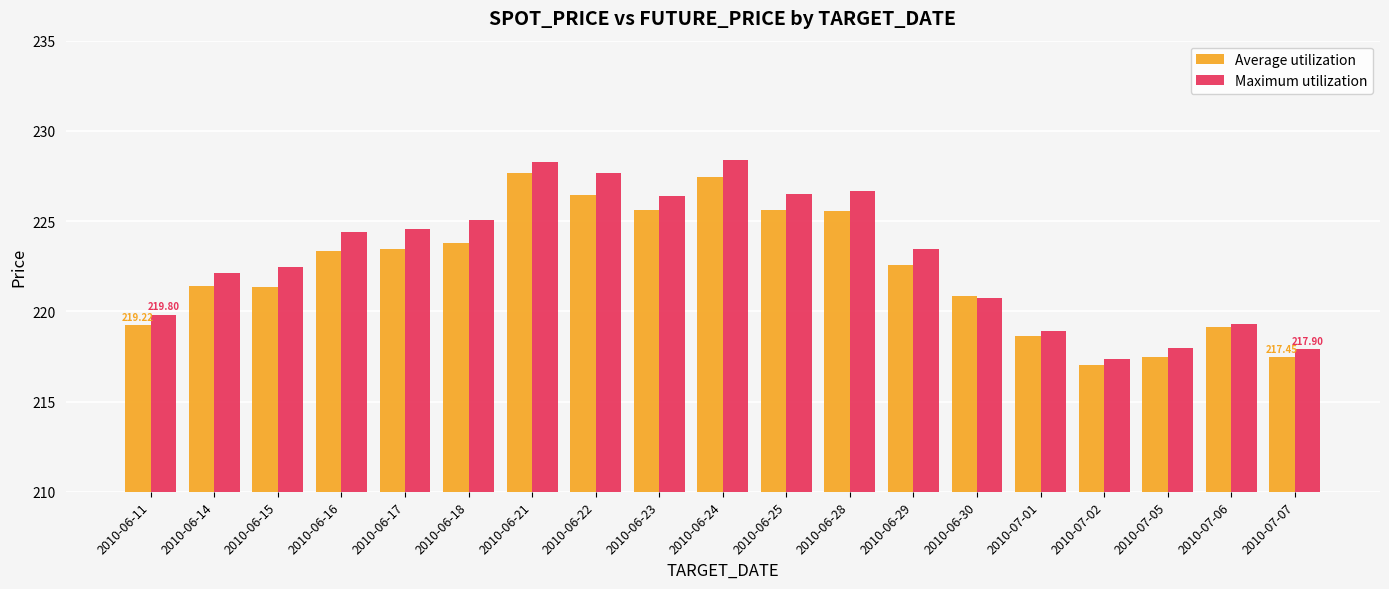

What is the difference between the maximum and second lowest values in the Average utilization series?

10.2